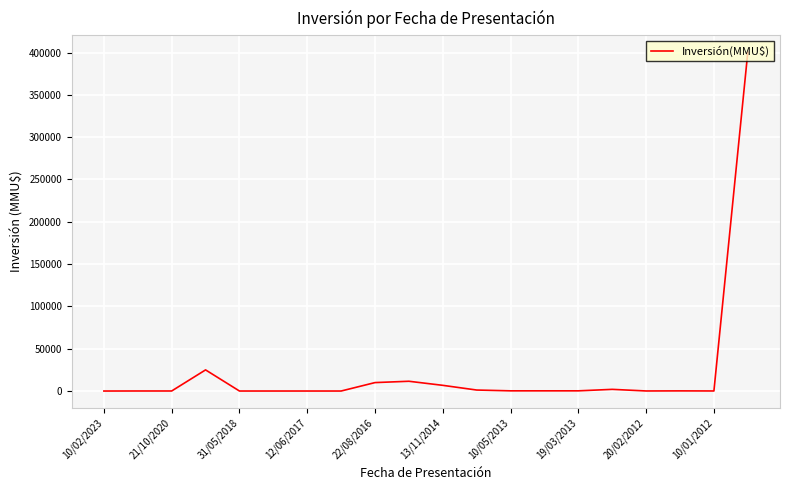

What is the difference between the maximum and minimum values?

400470